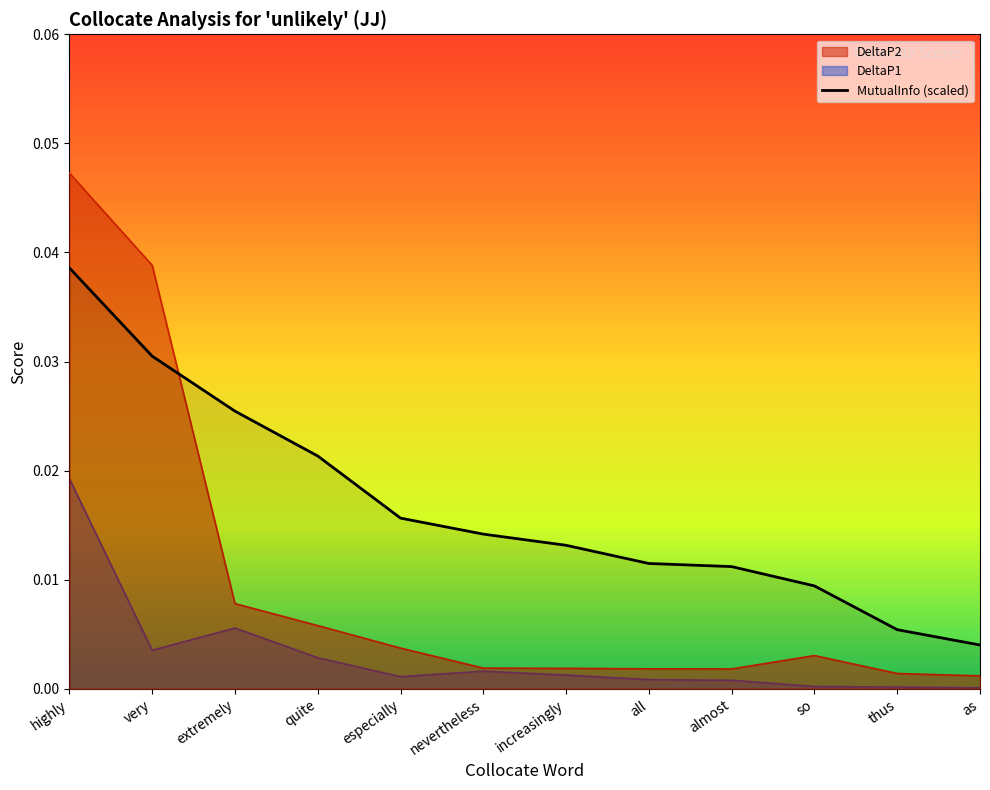

What is the label of the 6th point from the right?

increasingly